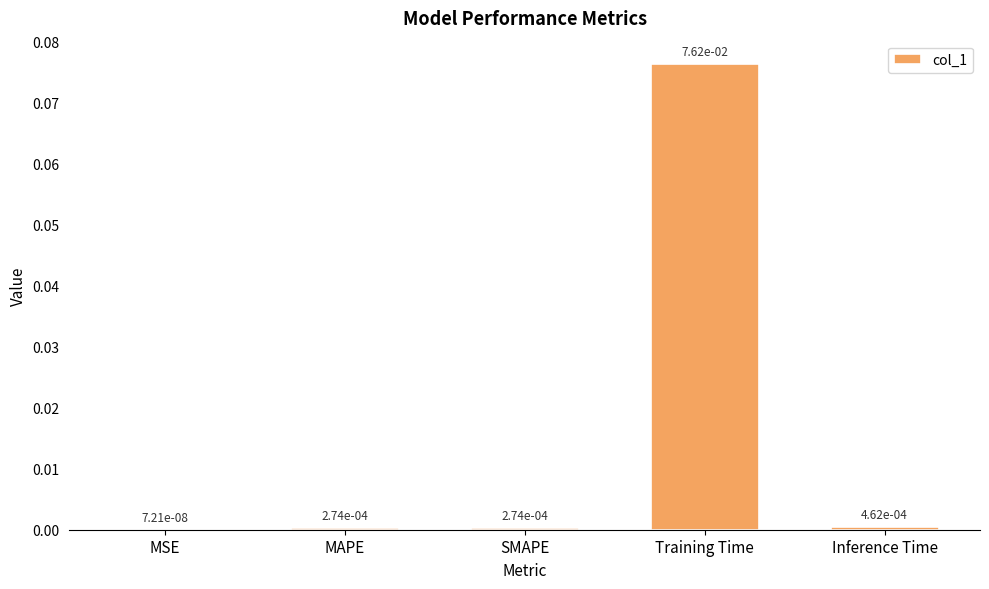

The value at Training Time is 0.0. True or false?

False